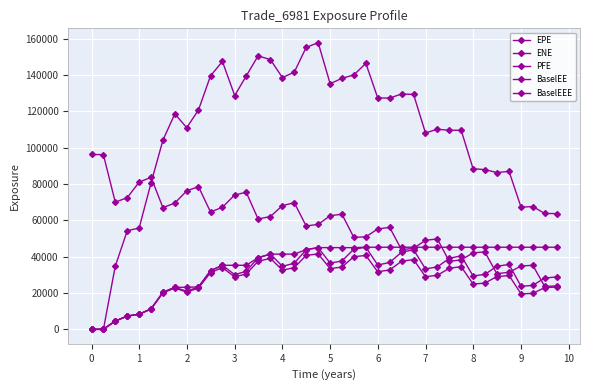

How many values in the BaselEEE series exceed 45050?

21